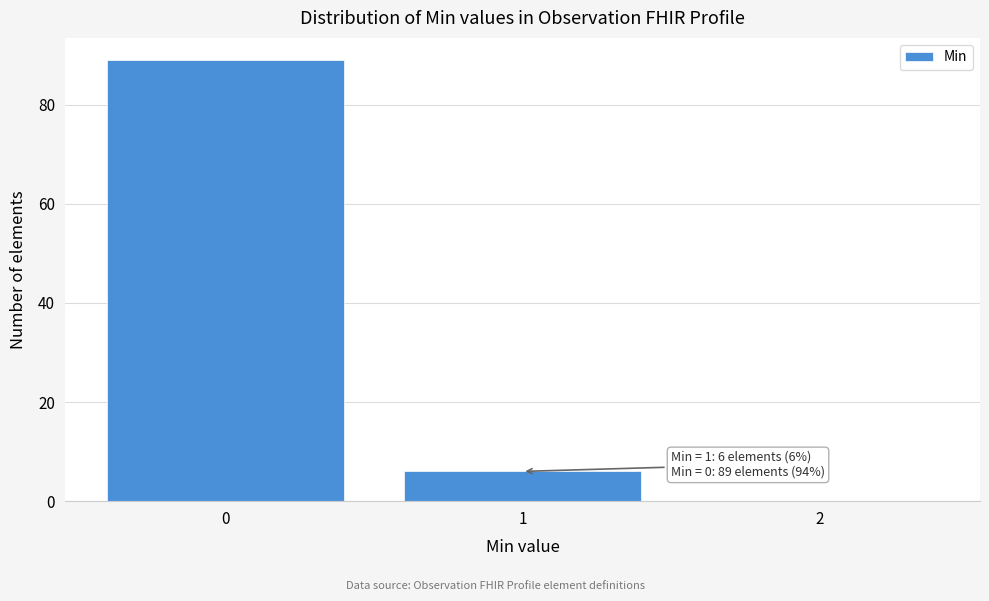

Over which range of the x-axis is the bar tallest?

-0.5 to 0.5